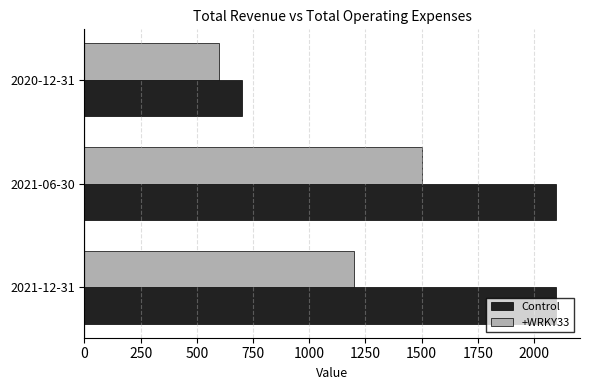

What is the difference between the Control values at 2021-06-30 and 2020-12-31?

1400